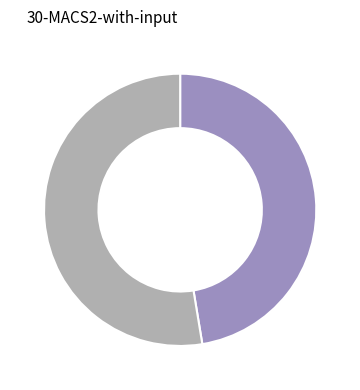

Does any single category account for the majority?

Yes